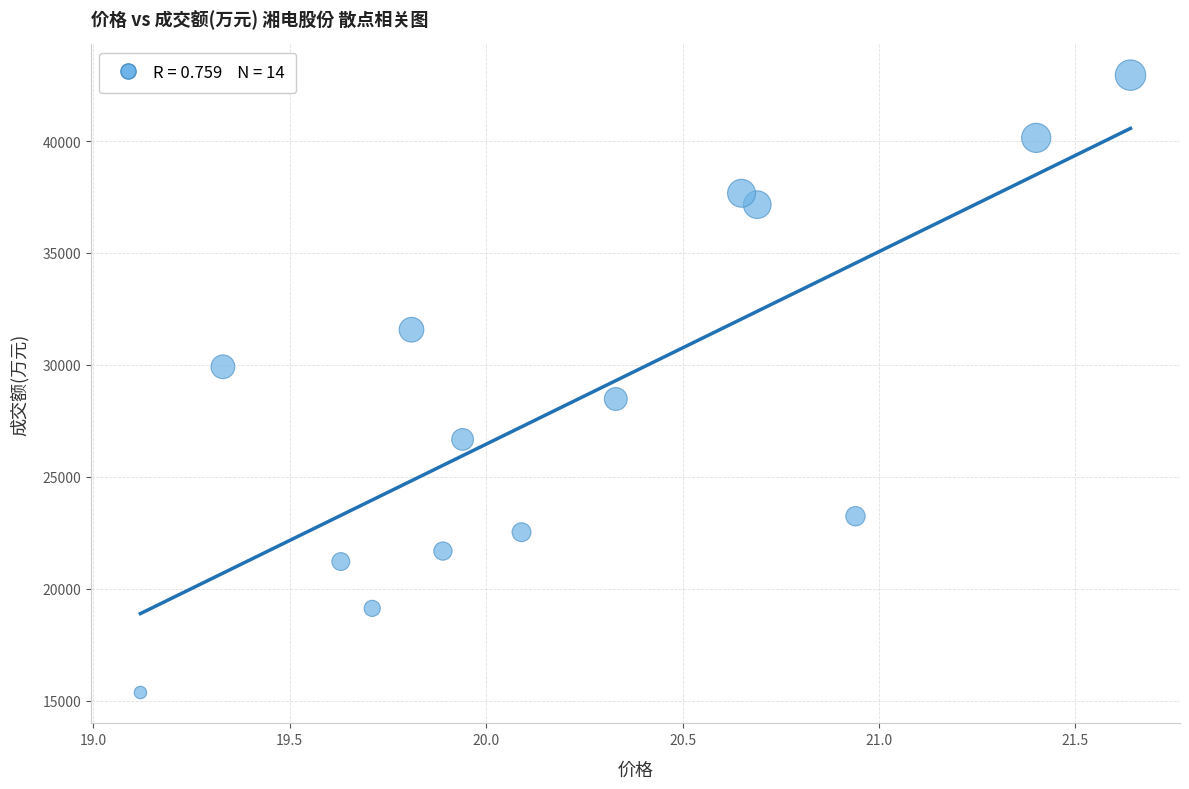

What is the range of Y values (max minus min)?

27570